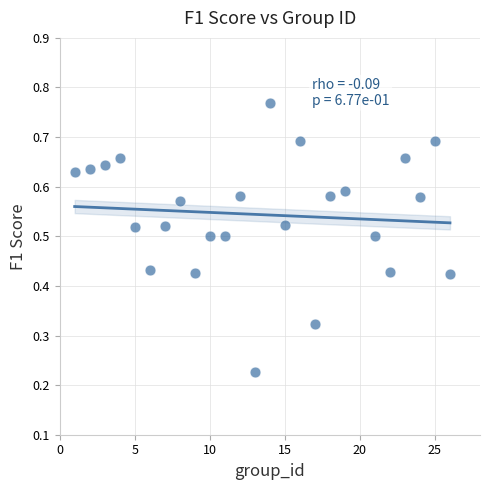

What is the range of X values (max minus min)?

25.0